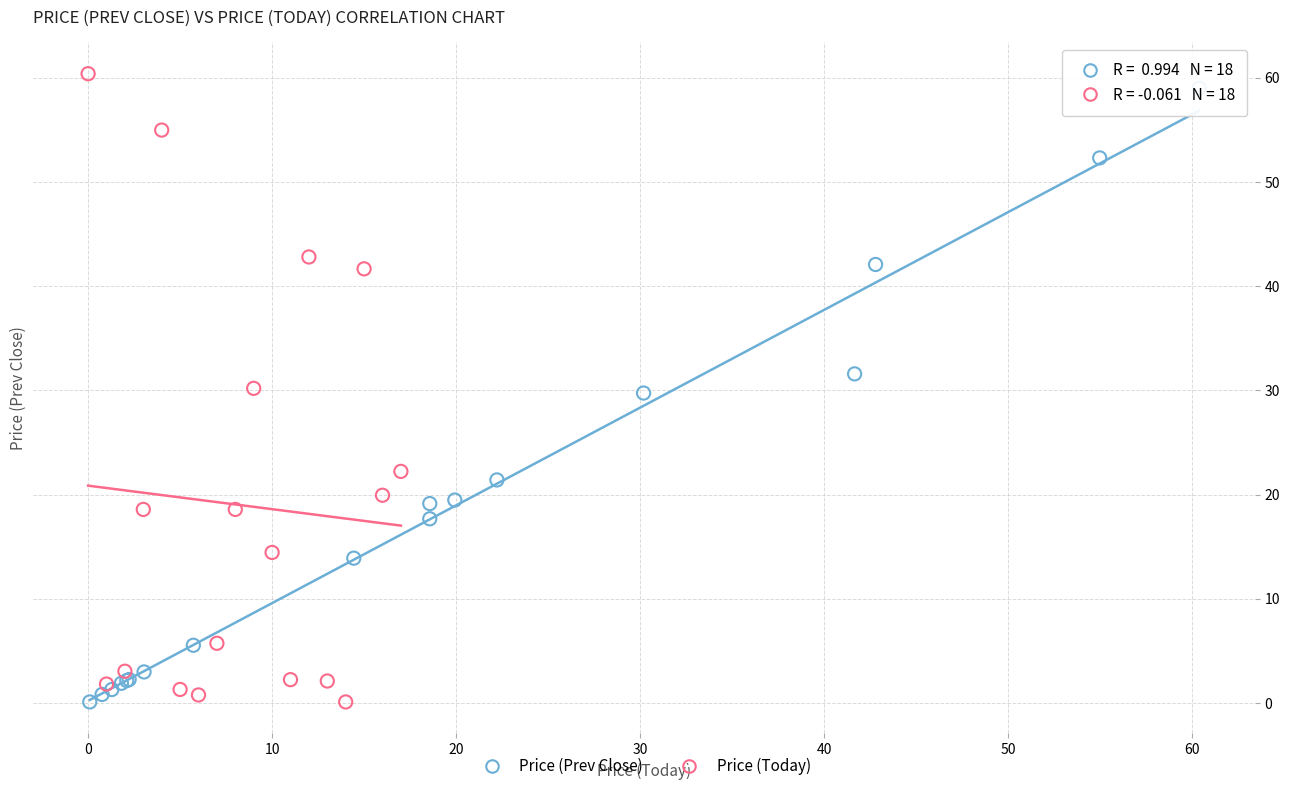

Which series has the largest Y range (max minus min)?

Price (Today)